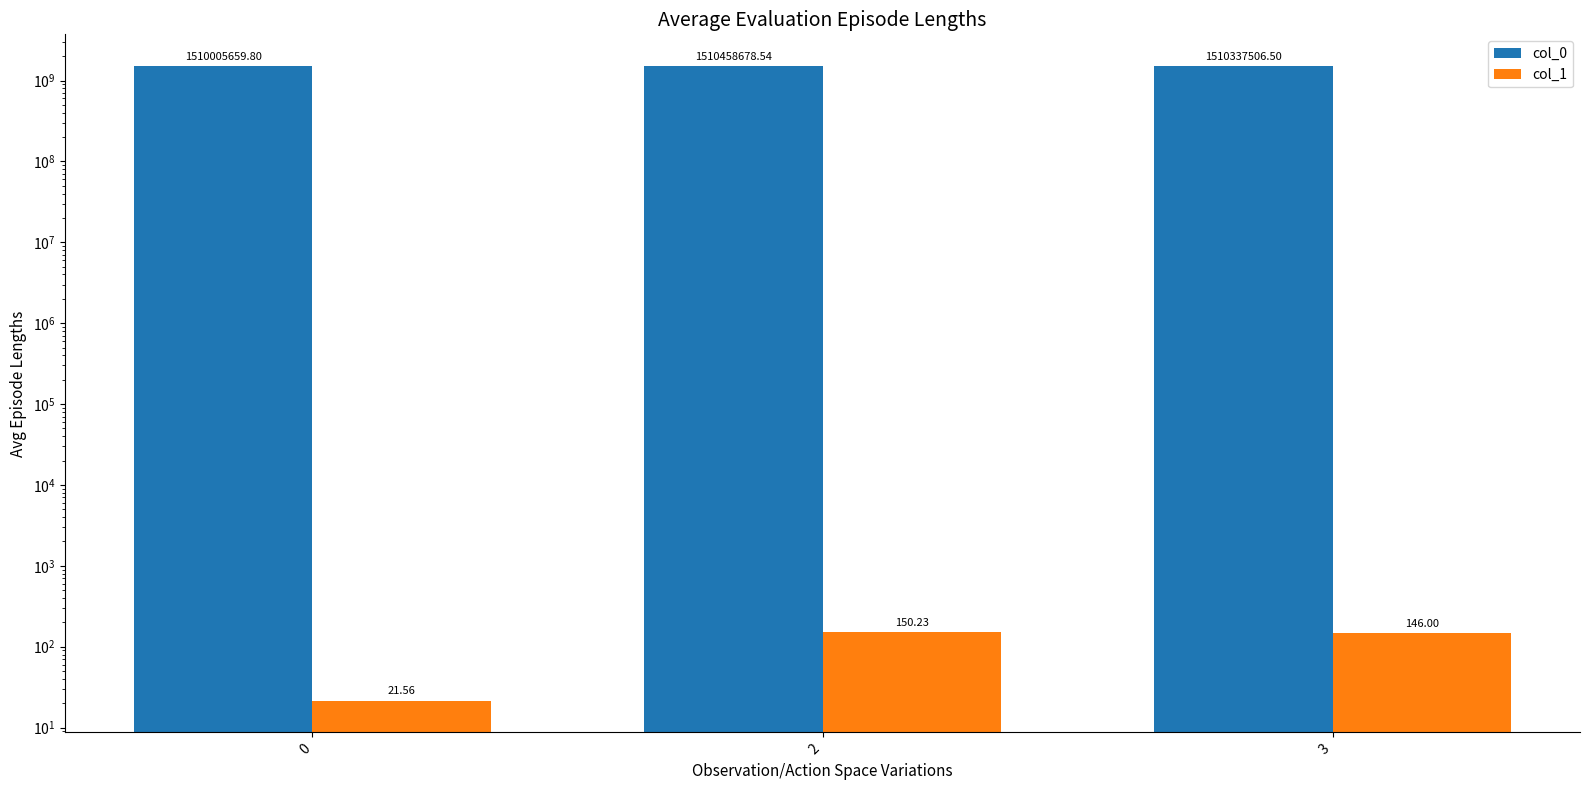

Which series has the widest spread of values?

col_0